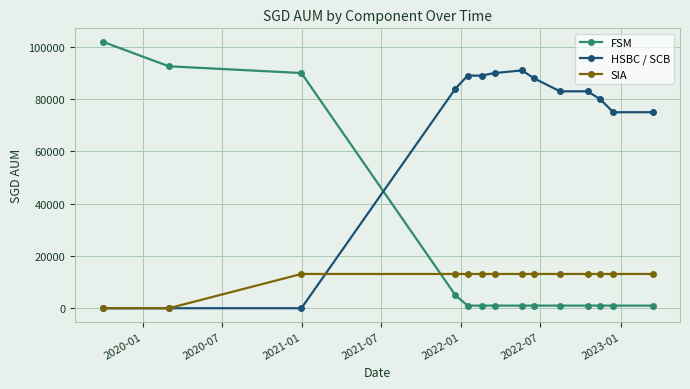

What is the lowest value of the FSM series?

1000.0